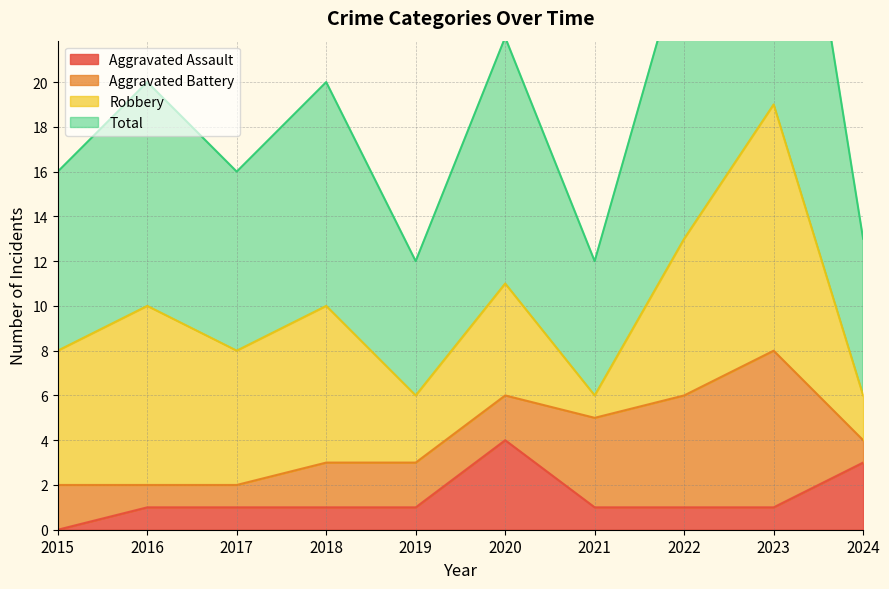

Where is Total nearest to the value 25?

2022